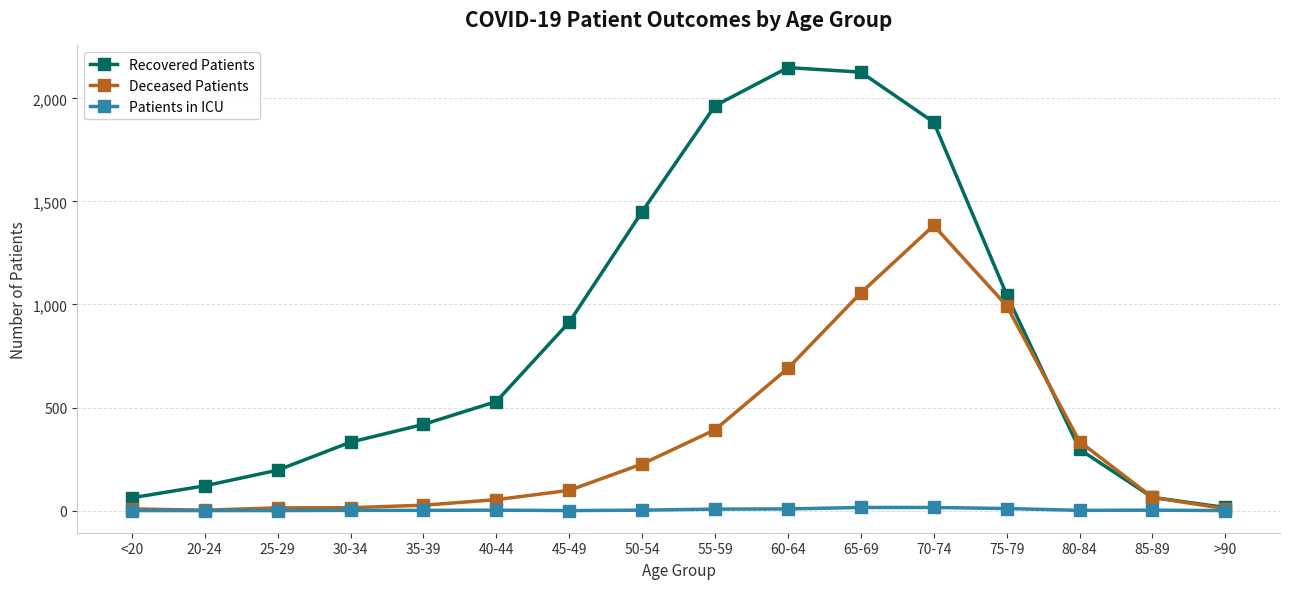

What is the maximum value shown in the chart?

2149